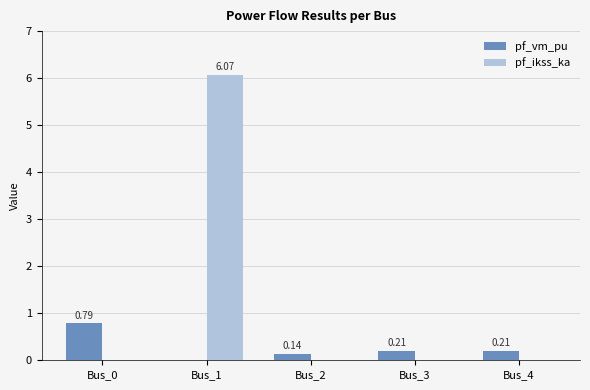

Which series has the largest total across all categories?

pf_ikss_ka